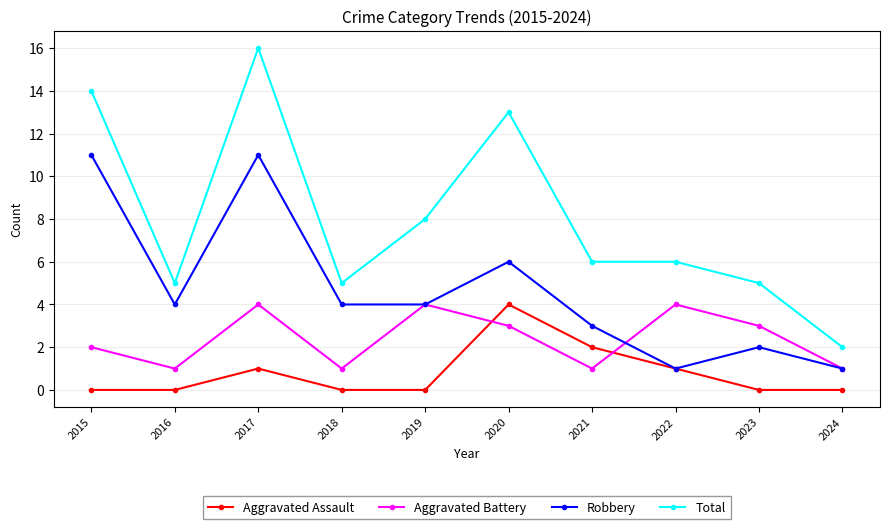

Reading left to right, list all the values displayed in this chart.

Aggravated Assault: 0	0	1	0	0	4	2	1	0	0
Aggravated Battery: 2	1	4	1	4	3	1	4	3	1
Robbery: 11	4	11	4	4	6	3	1	2	1
Total: 14	5	16	5	8	13	6	6	5	2